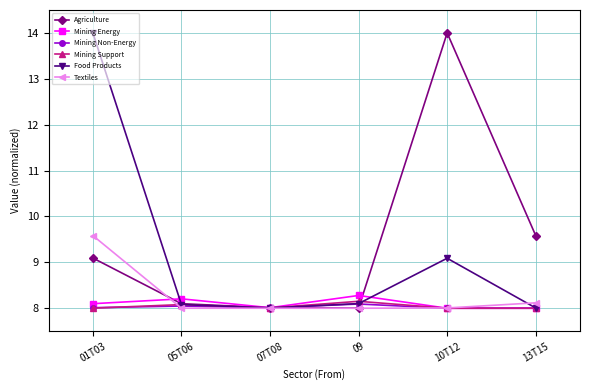

True or false: Mining Energy has more than 0 points higher than both neighbors.

True